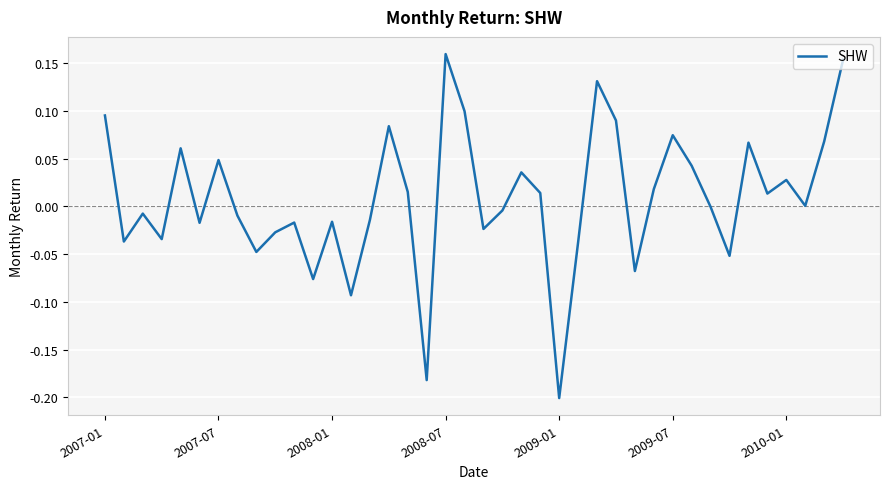

What is the difference between the maximum and minimum values?

0.4